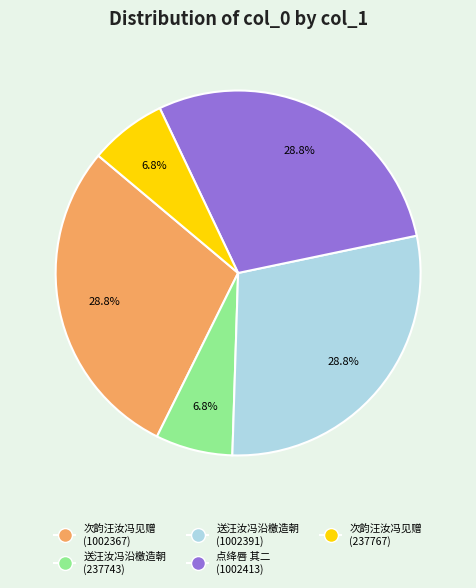

Does 送汪汝冯沿檄造朝 (1002391) represent more than half of the total?

No